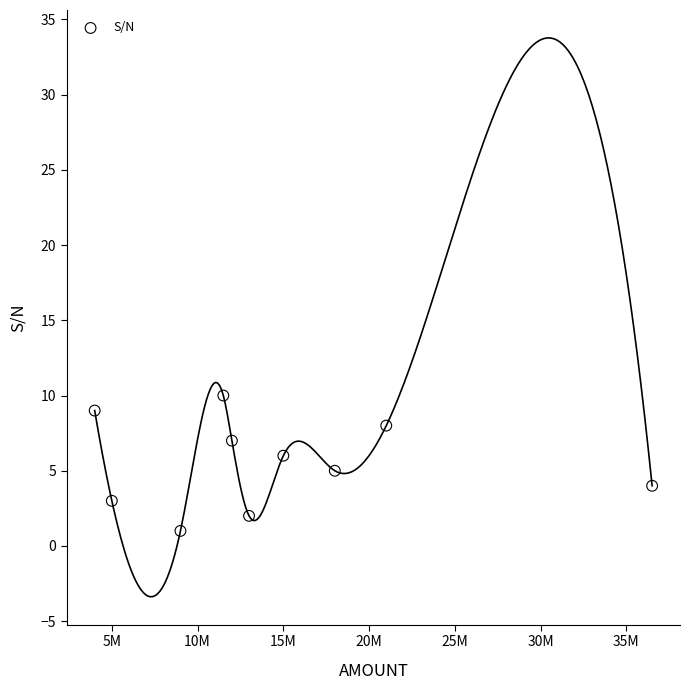

What is the average Y value?

6